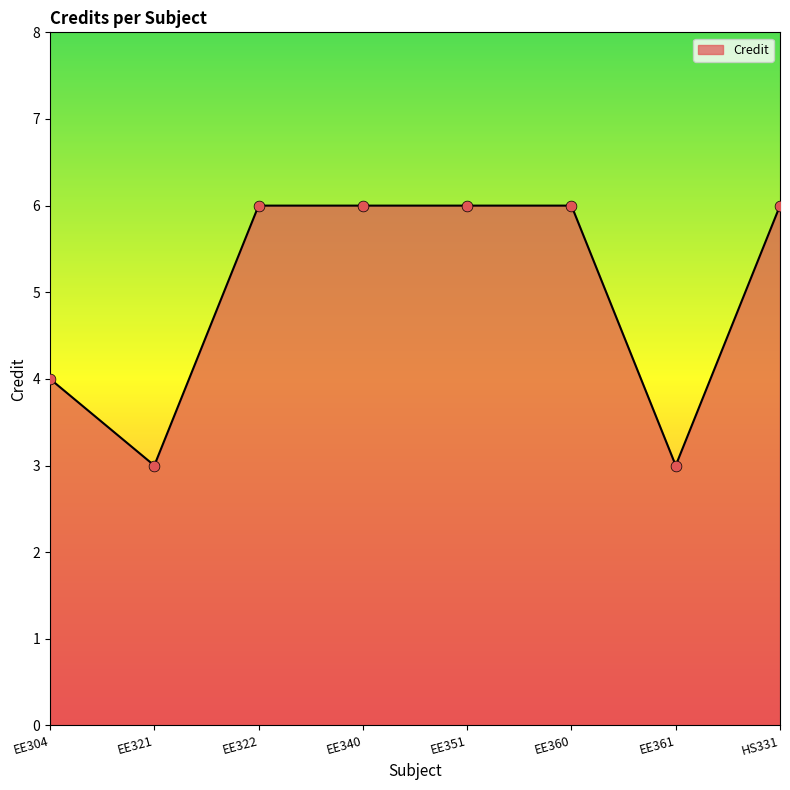

What is the change in value from EE321 to EE340?

+3